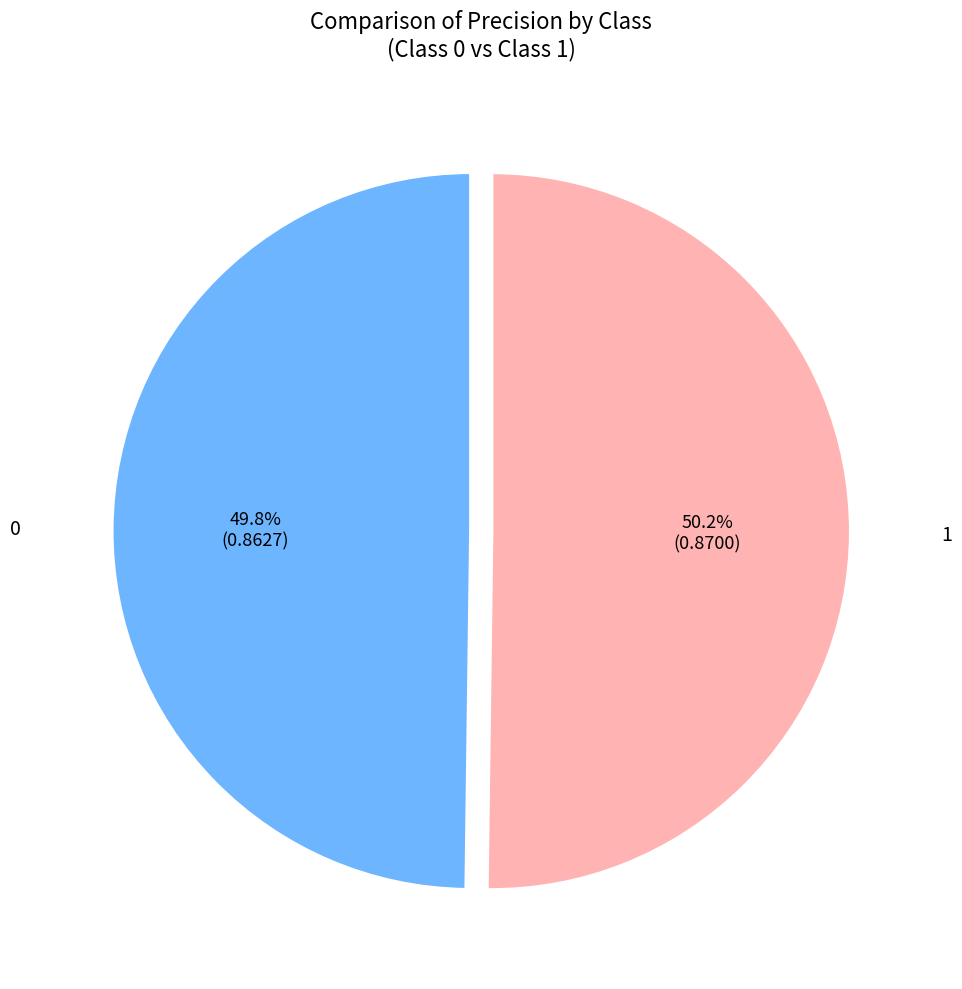

True or false: 0 accounts for 50% of the total.

True